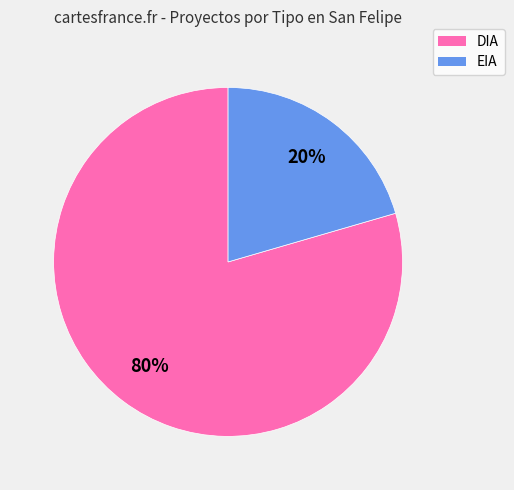

Between EIA and DIA, which is larger?

DIA